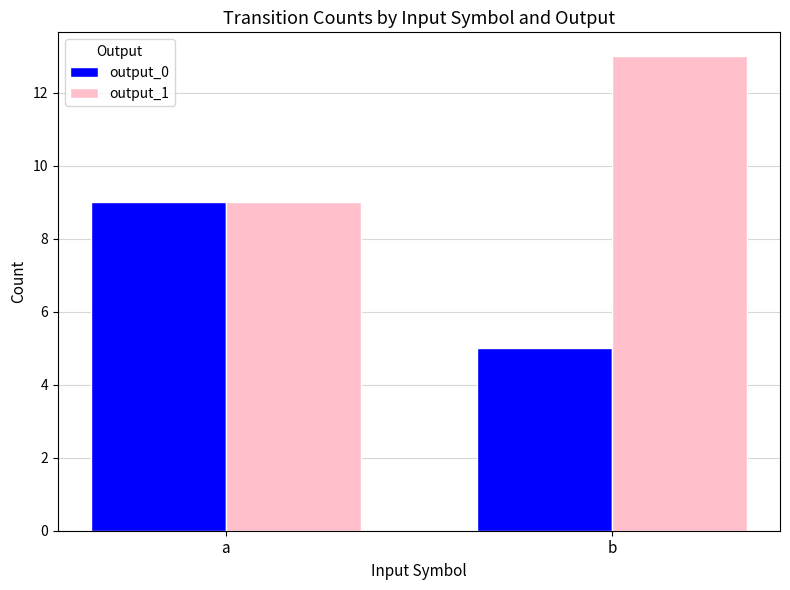

What is the spread (max minus min) of values at b?

8